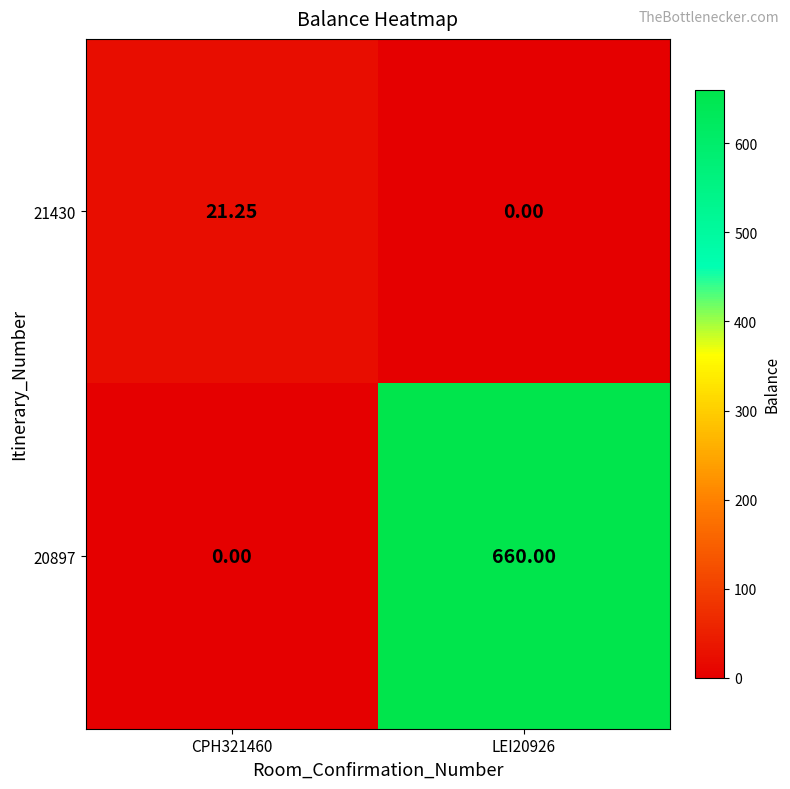

Is the value of 20897 at LEI20926 greater than the value of 21430 at CPH321460?

Yes